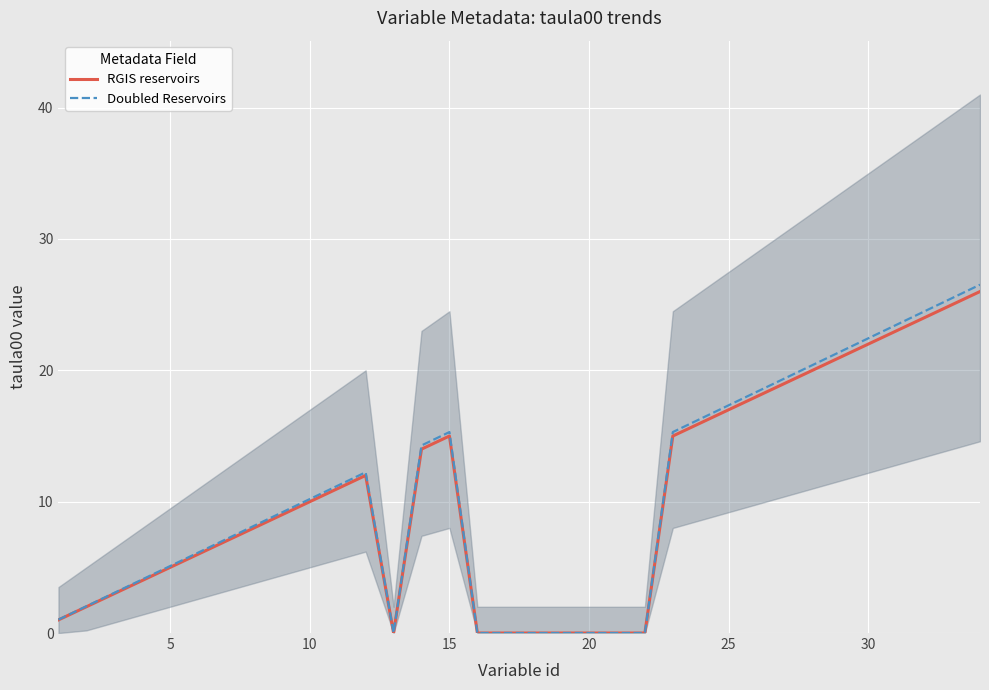

How many values in the RGIS reservoirs series exceed 10?

16